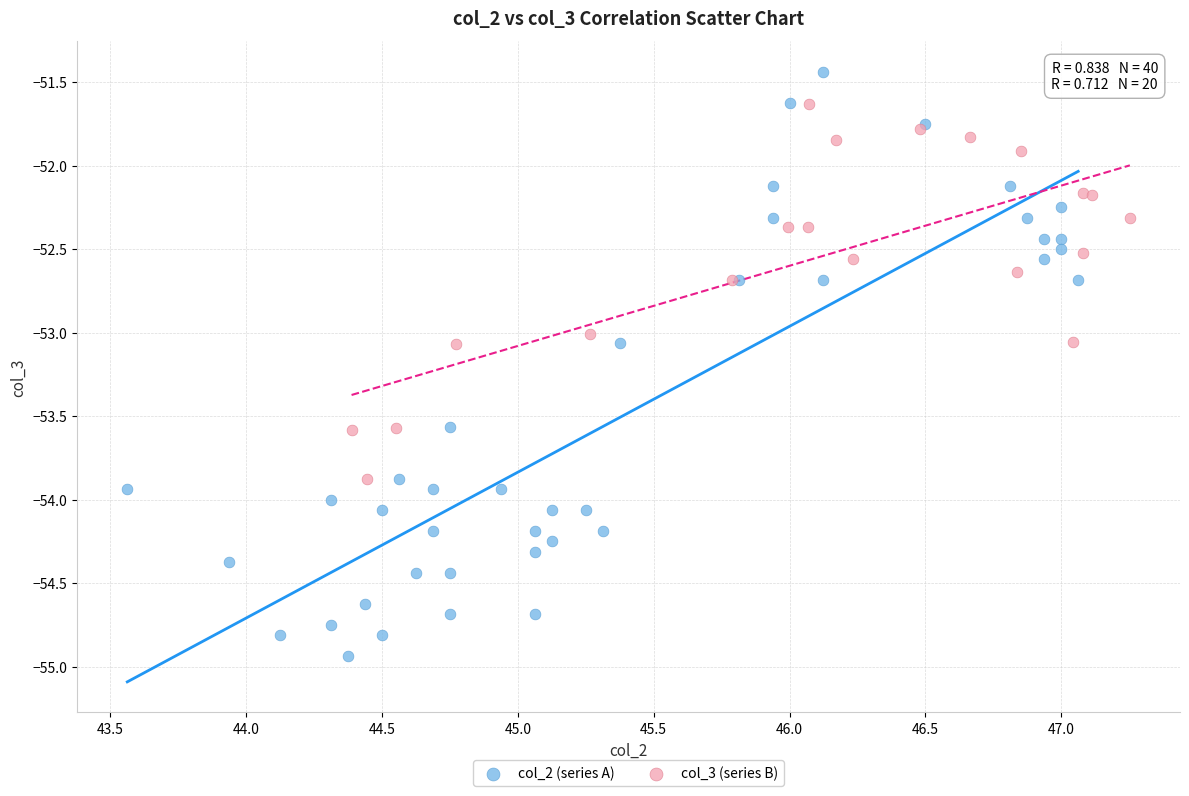

Which series contains the highest Y value?

col_2 (series A)